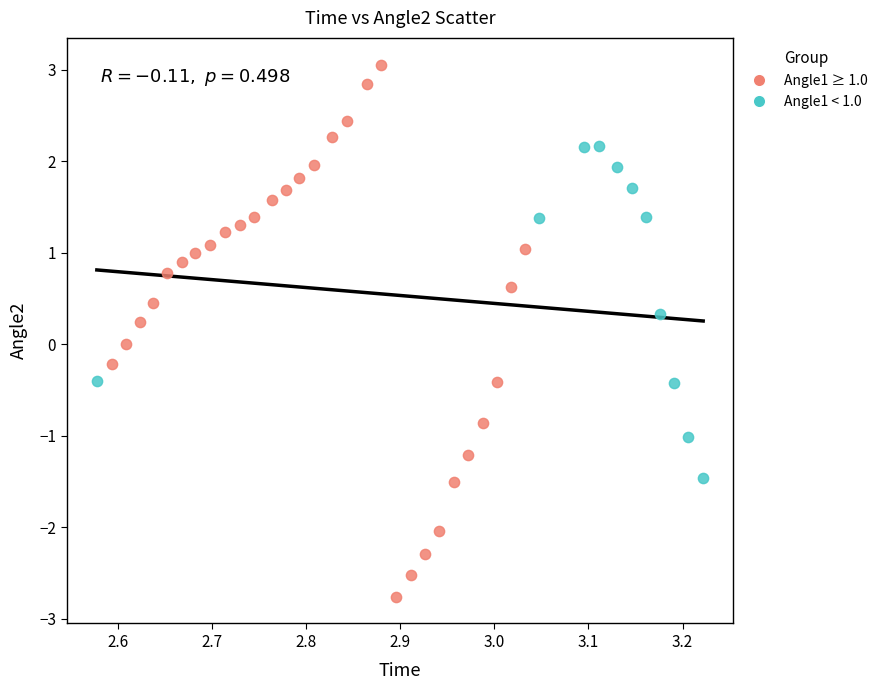

Which series reaches the maximum Y coordinate?

Angle1 ≥ 1.0